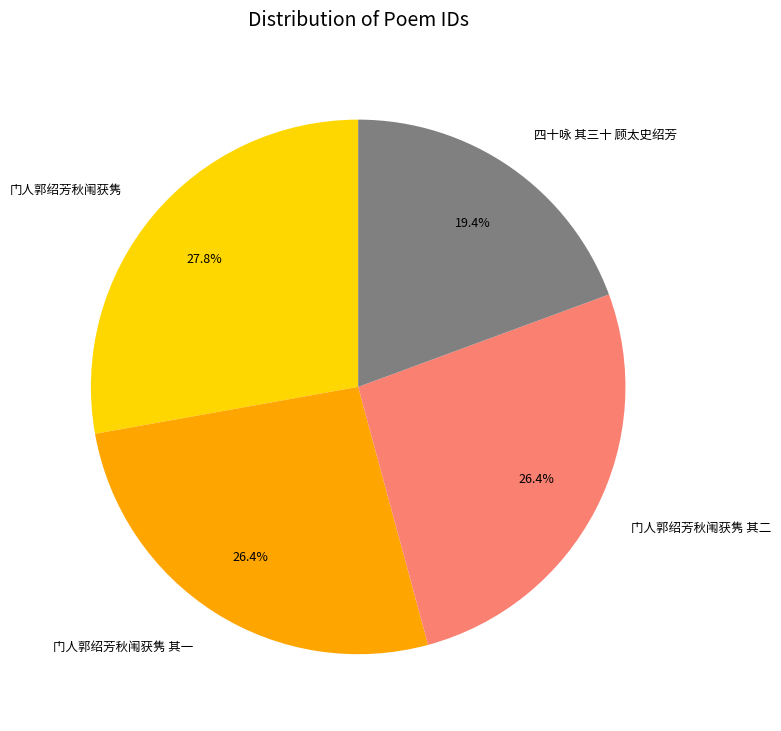

What percentage is the 门人郭绍芳秋闱获隽 其一 slice, to the nearest percent?

26%